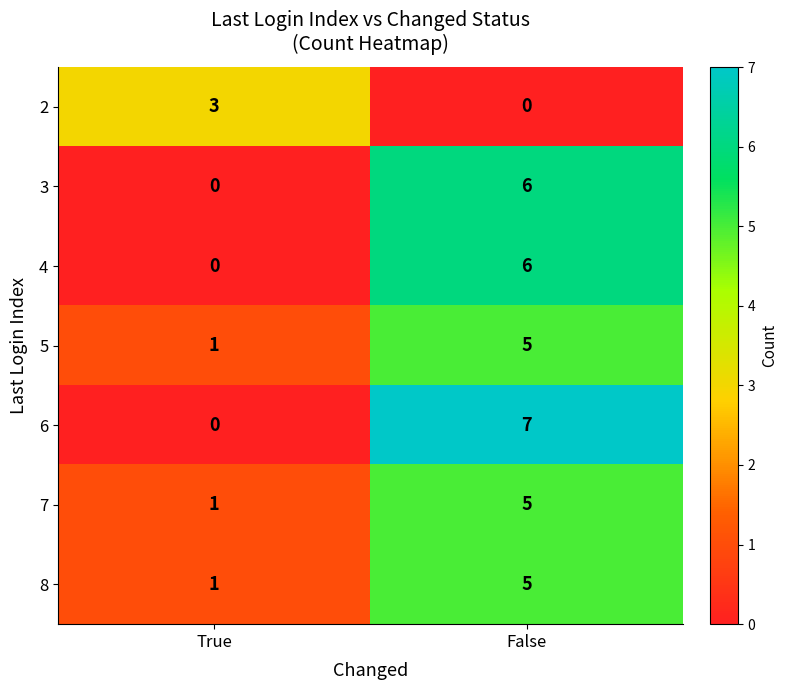

What is the total value across all series at True?

6